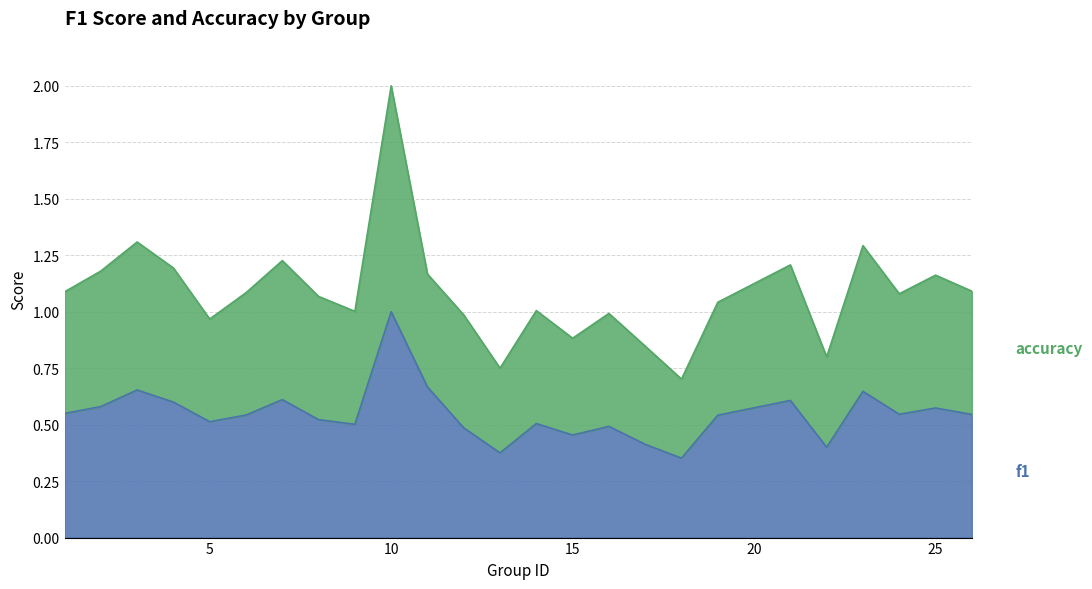

What is the difference between the maximum and second lowest values in the f1 series?

0.6